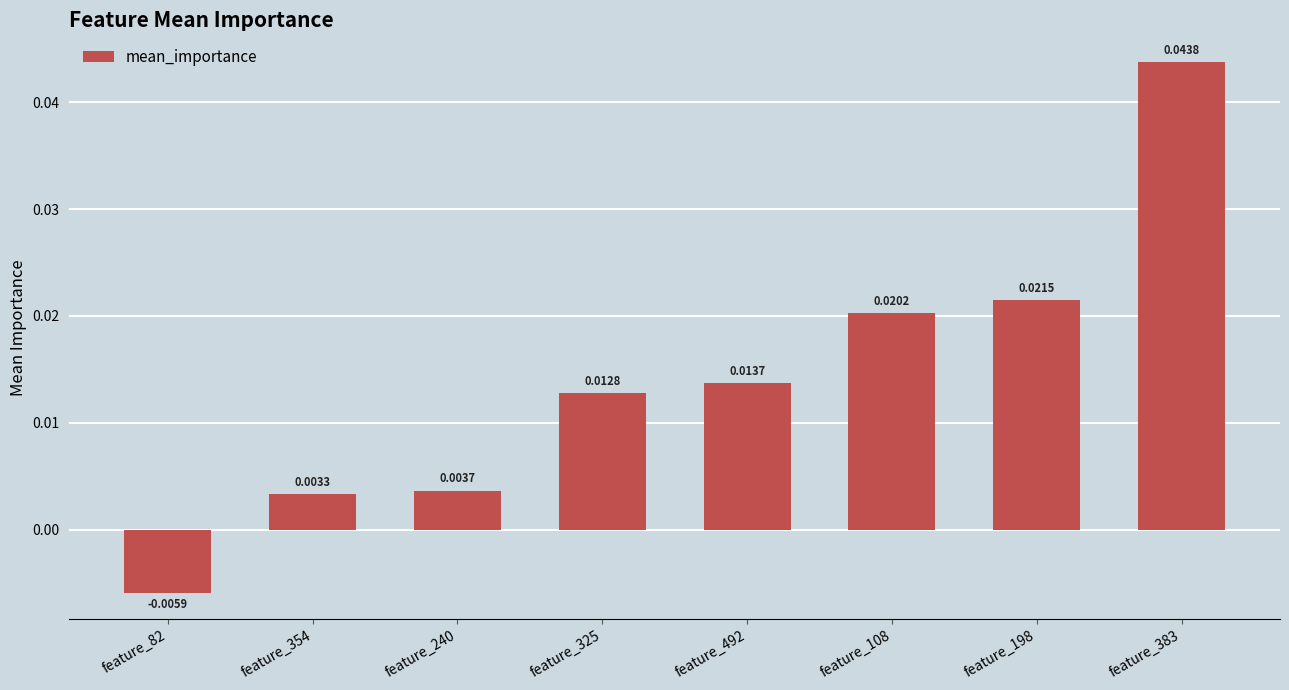

How many positive values are there?

7